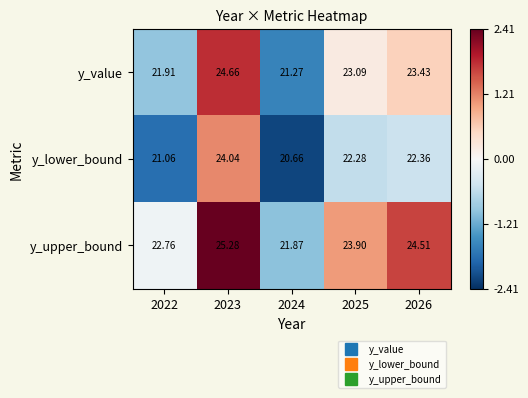

Is the value of y_upper_bound at 2022 greater than the value of y_value at 2025?

No